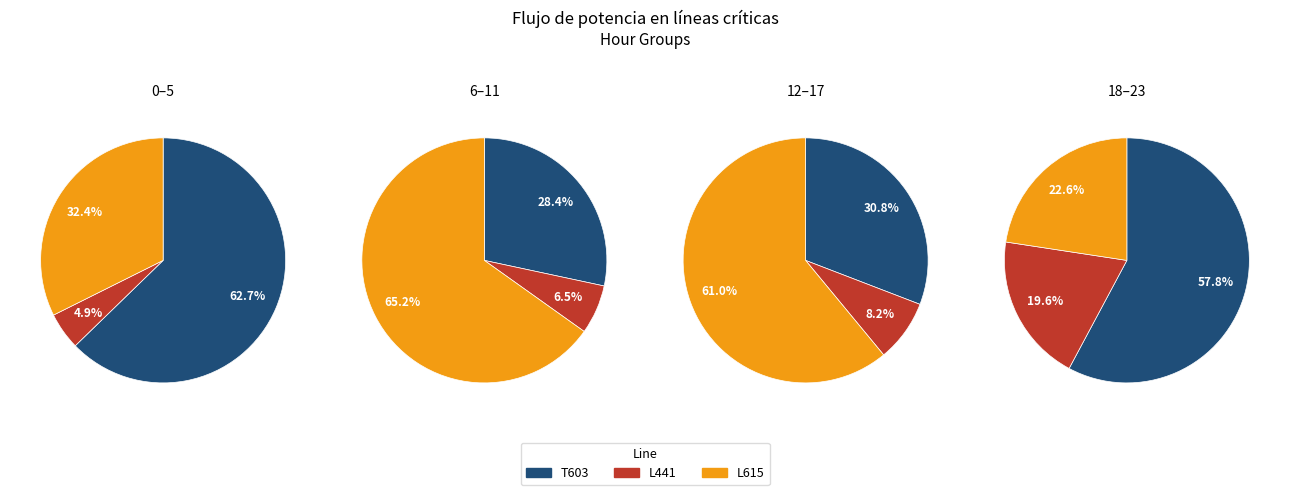

Does 11 represent more than half of the total?

No